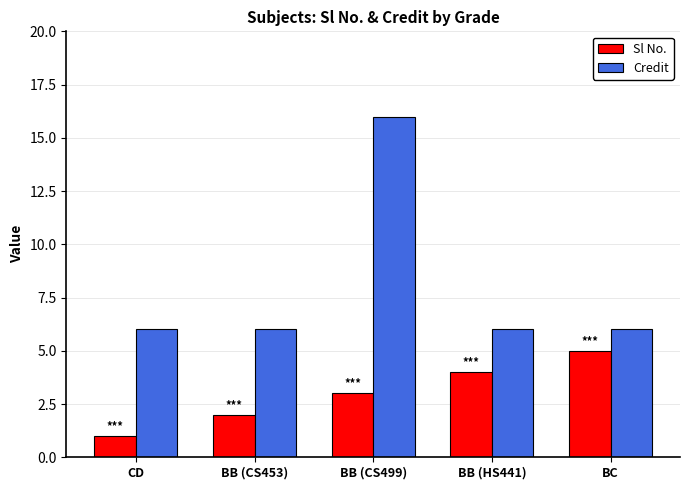

Which series has the largest range (max minus min)?

Credit